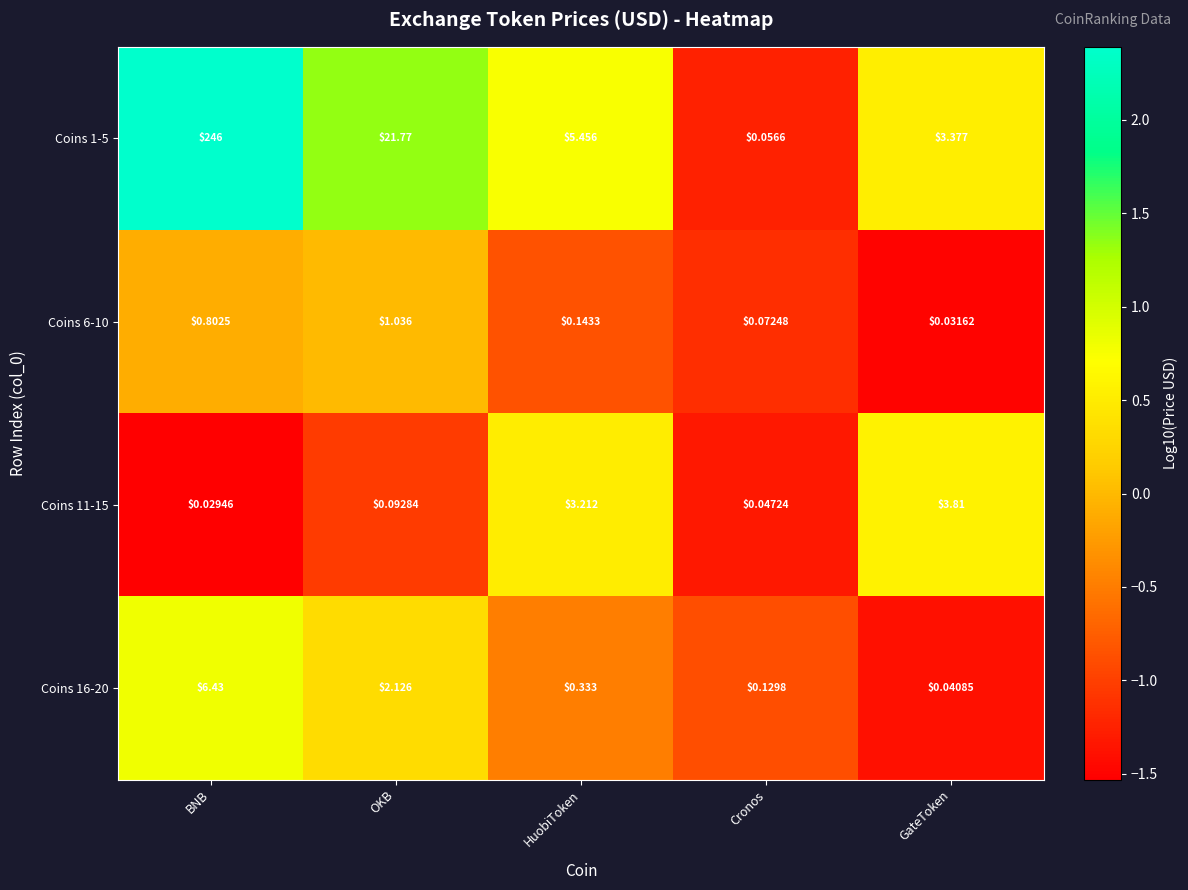

What is the total value across all series at GateToken?

7.3